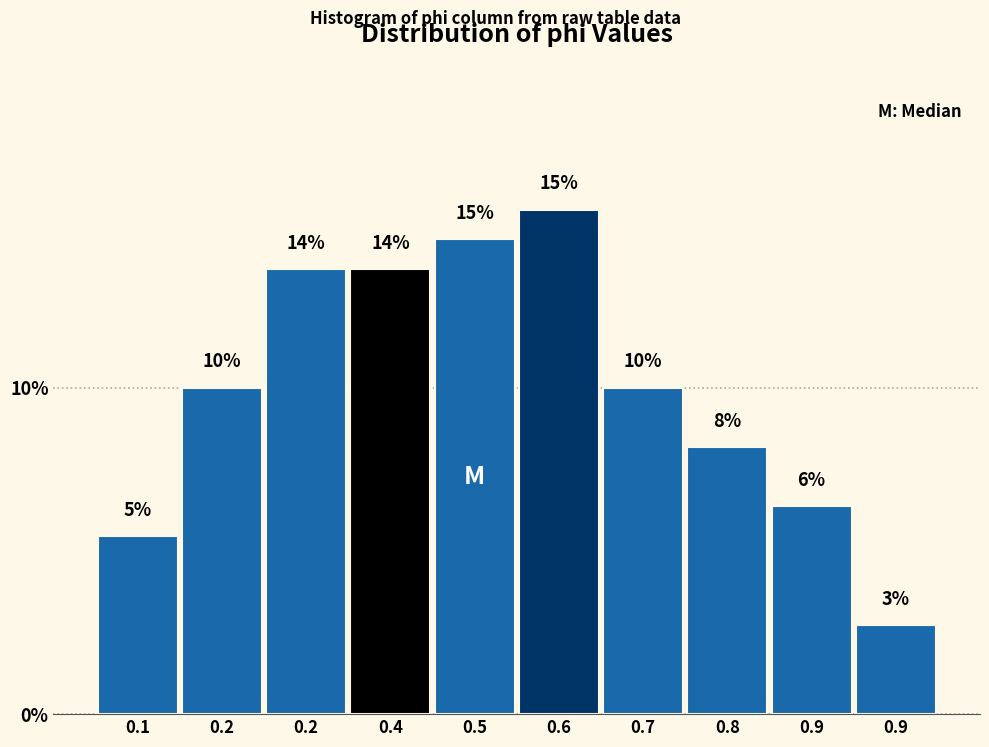

Are the bars horizontal?

No